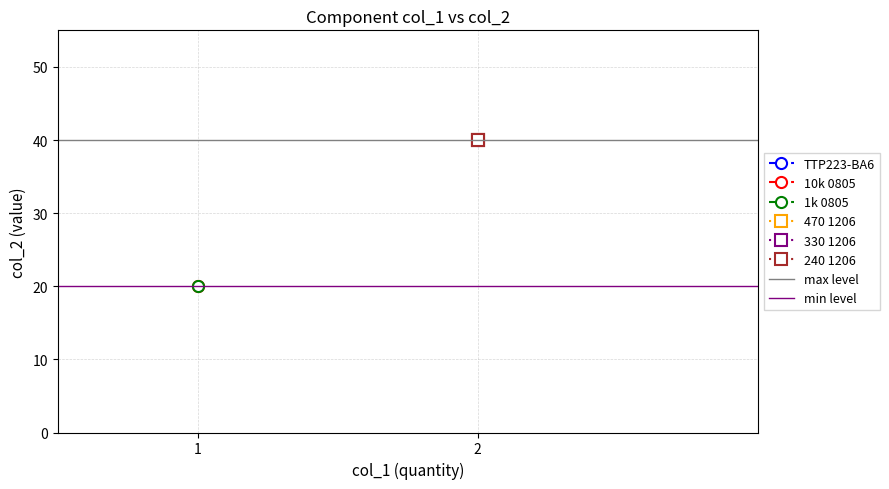

Which series has the largest total across all categories?

max level